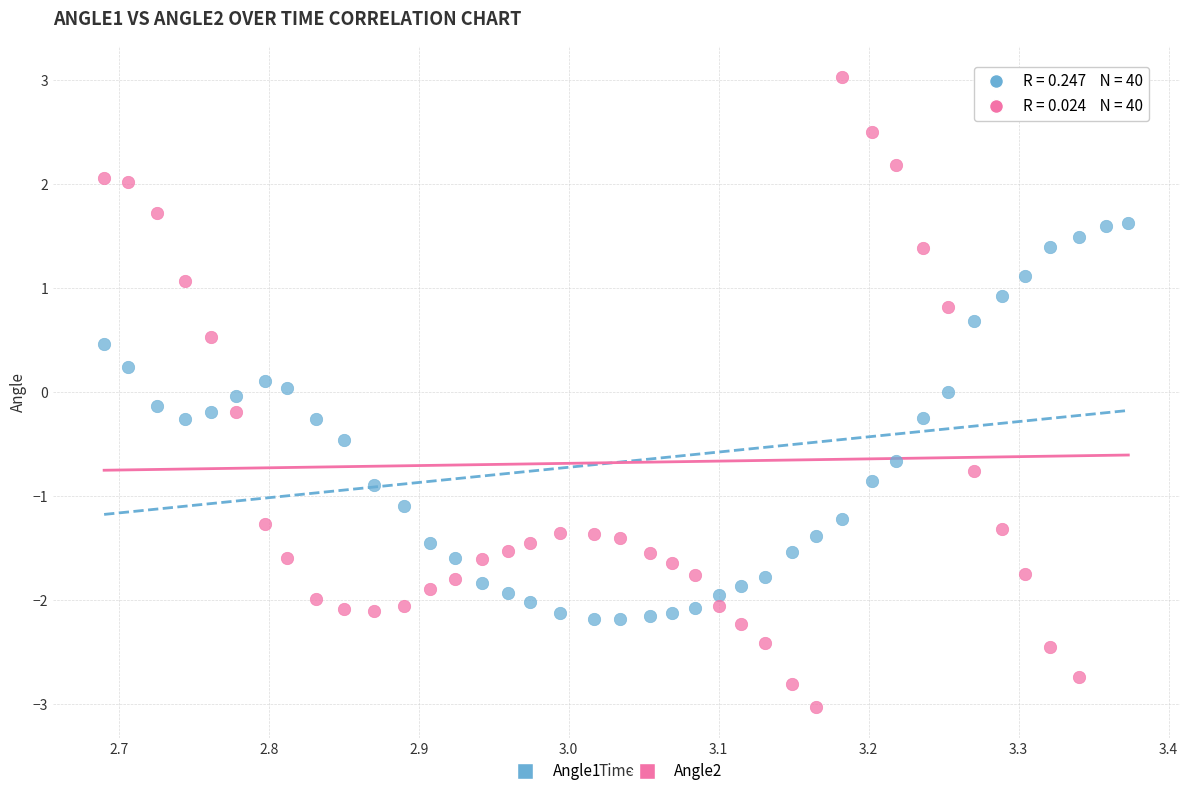

Across all data points, what is the range of X values (max minus min)?

0.7